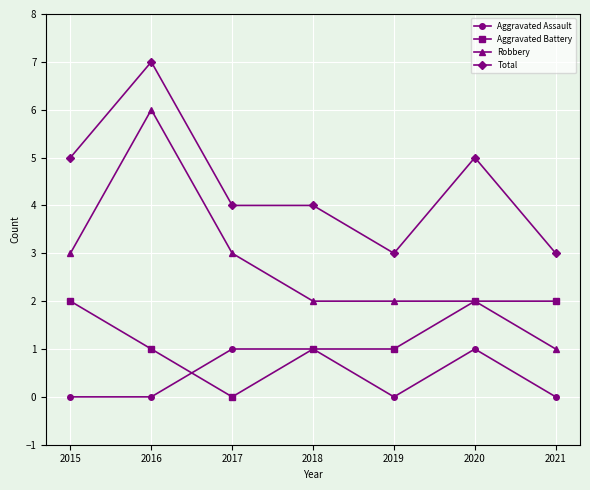

Which series changed the most between 2019 and 2020?

Total